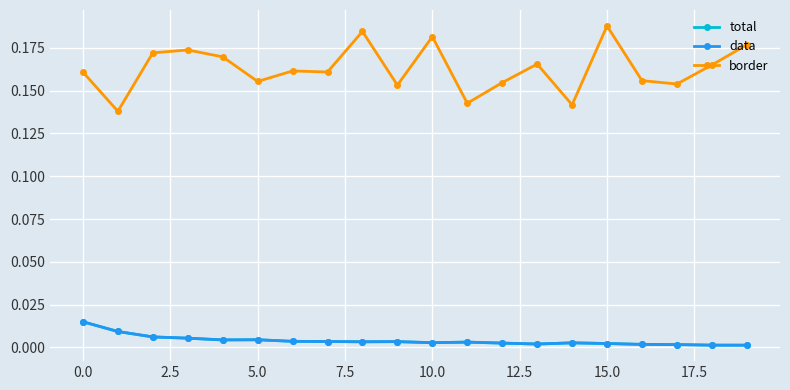

Does the chart have visible grid lines?

Yes